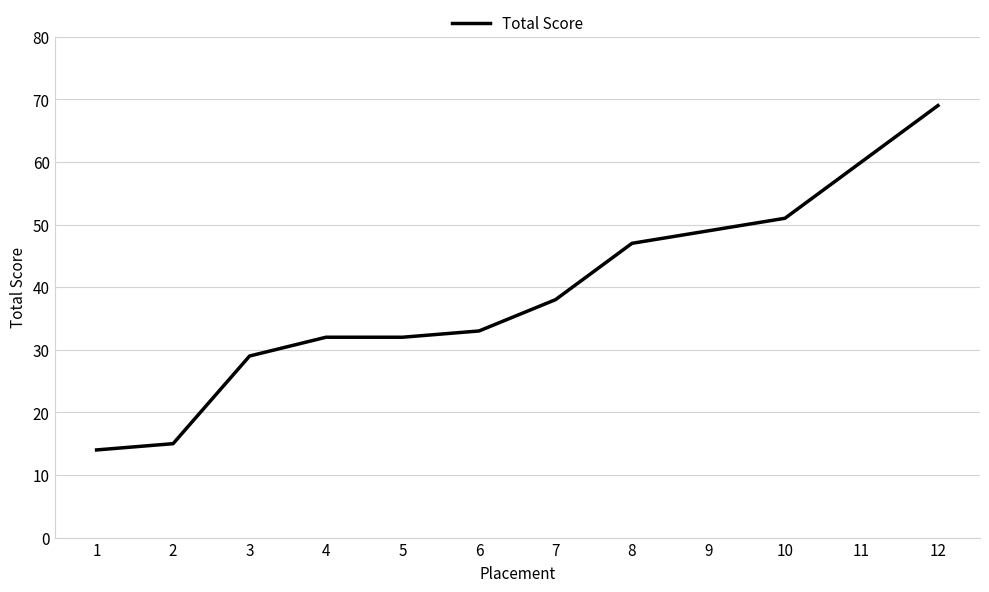

What is the greatest value displayed?

69